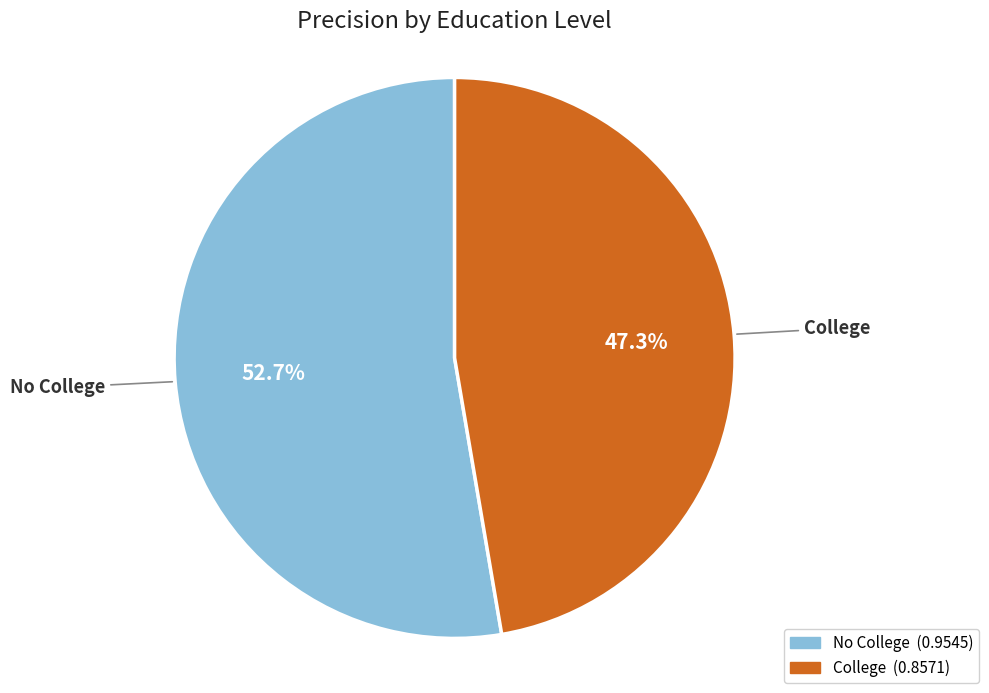

How many slices are in this pie chart?

2